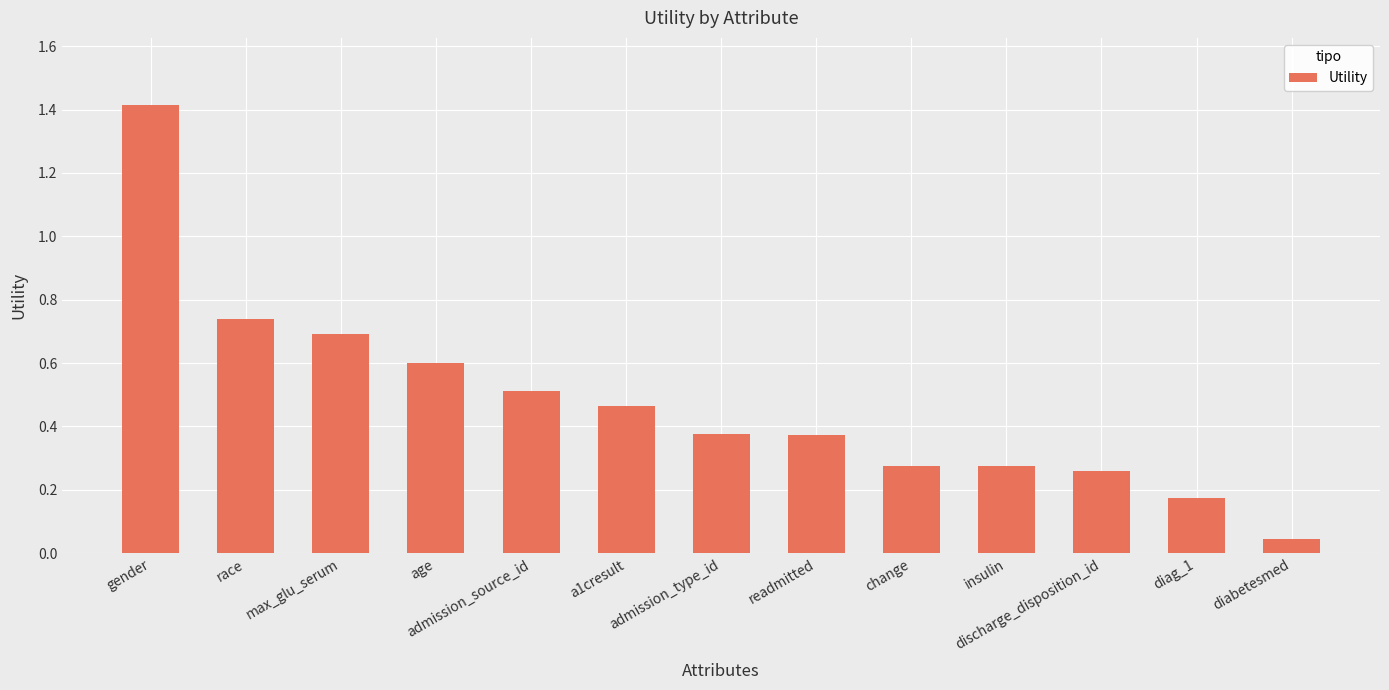

What is the difference between the second highest and second lowest values?

0.6